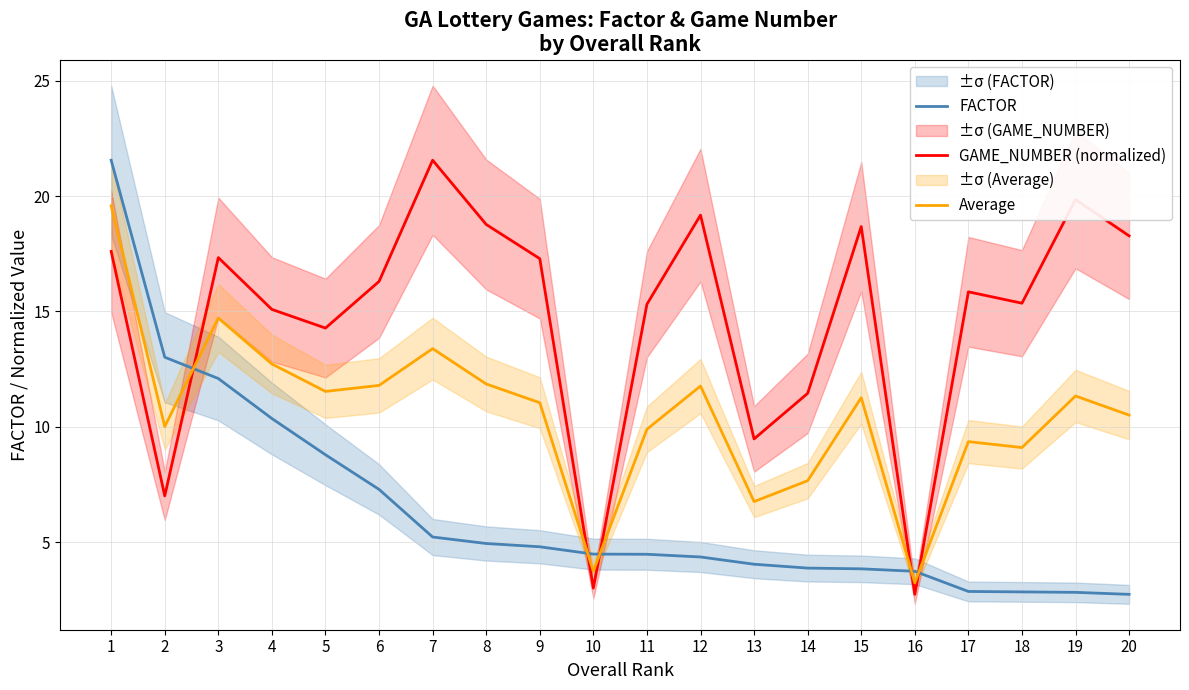

What is the highest value of the Average series?

19.6